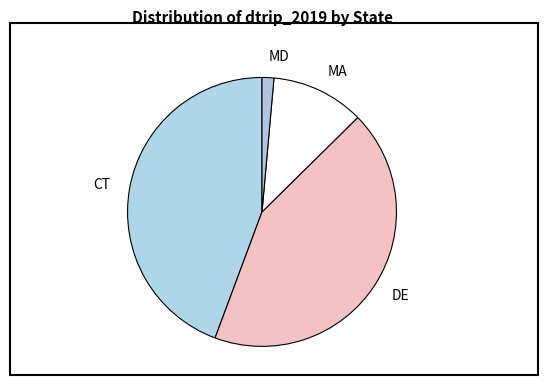

Is it true that CT is 29% of the pie?

False